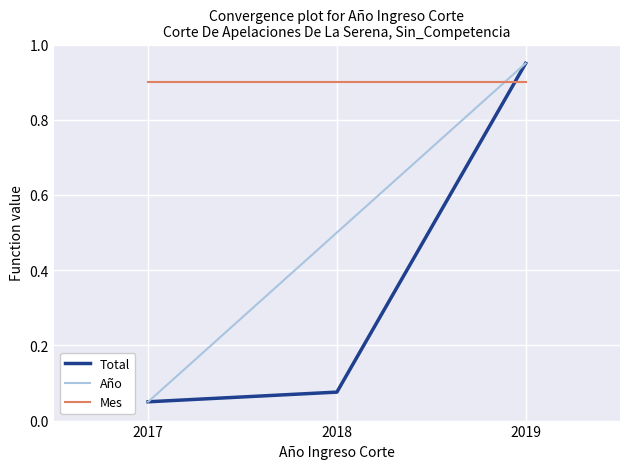

Which series has the largest total across all categories?

Mes